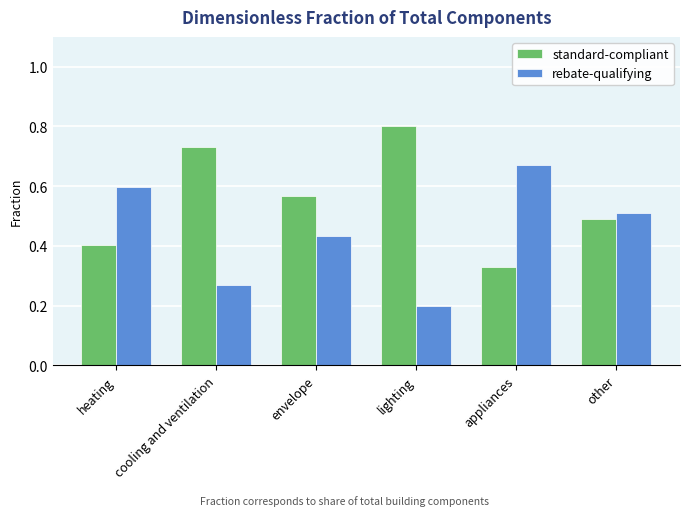

Where is standard-compliant nearest to the value 0?

appliances